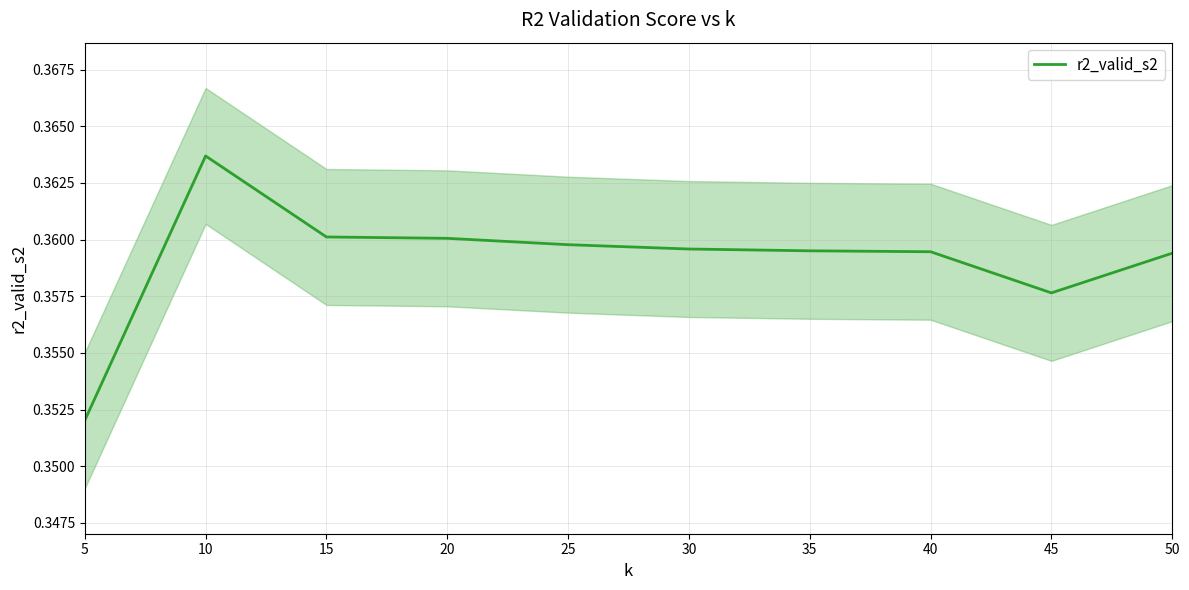

Which has a higher value, 30 or 5?

30